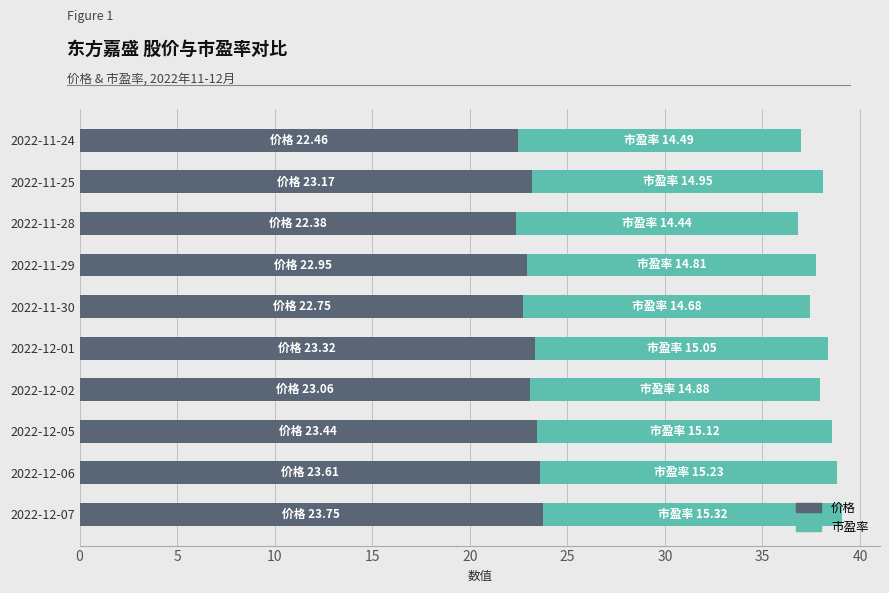

What is the average value of the 价格 series?

23.1